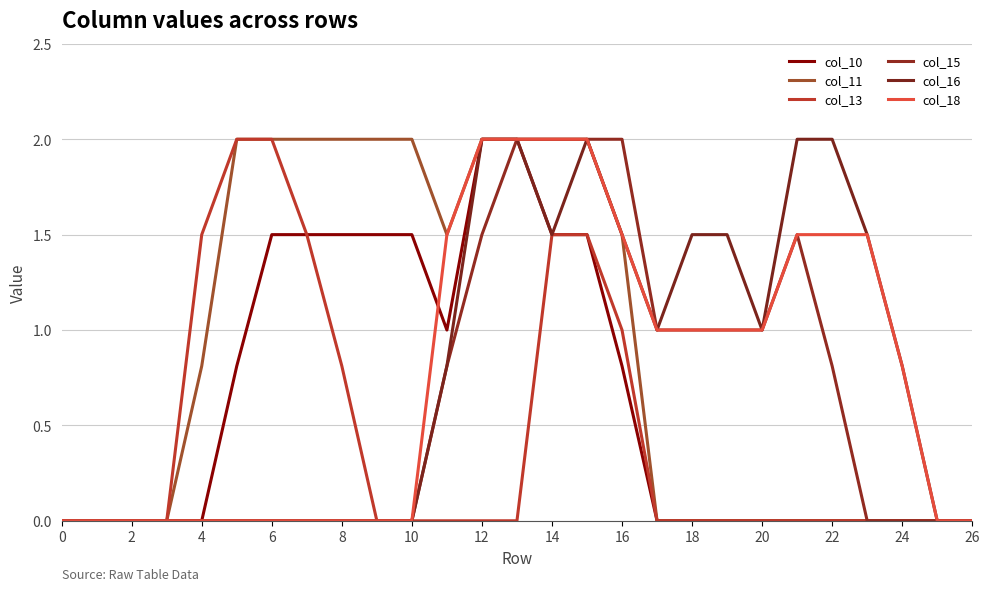

How many lines are shown in the chart?

6